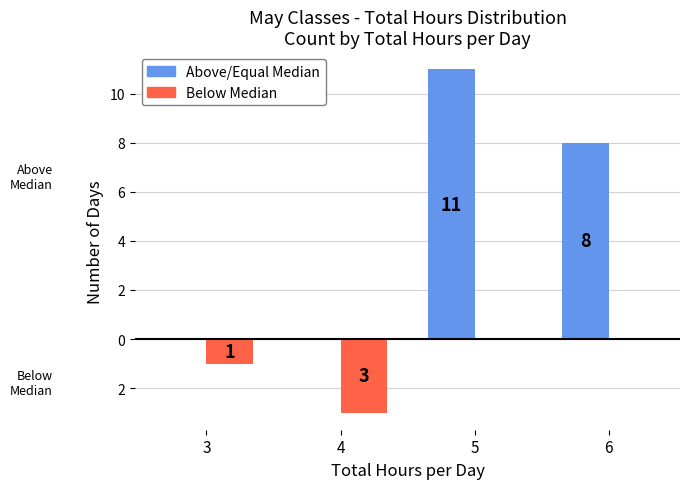

At which label does Above/Equal Median reach its peak?

5